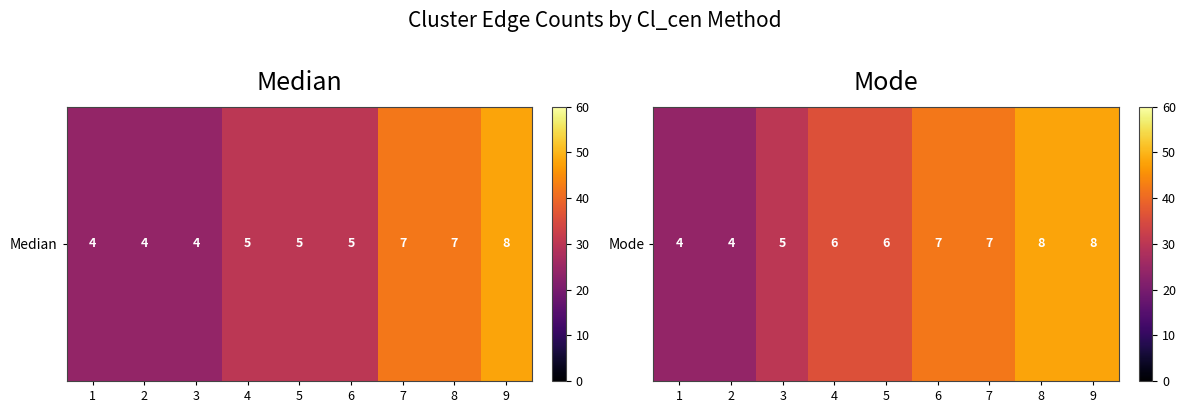

Which label corresponds to the largest value in the chart?

8